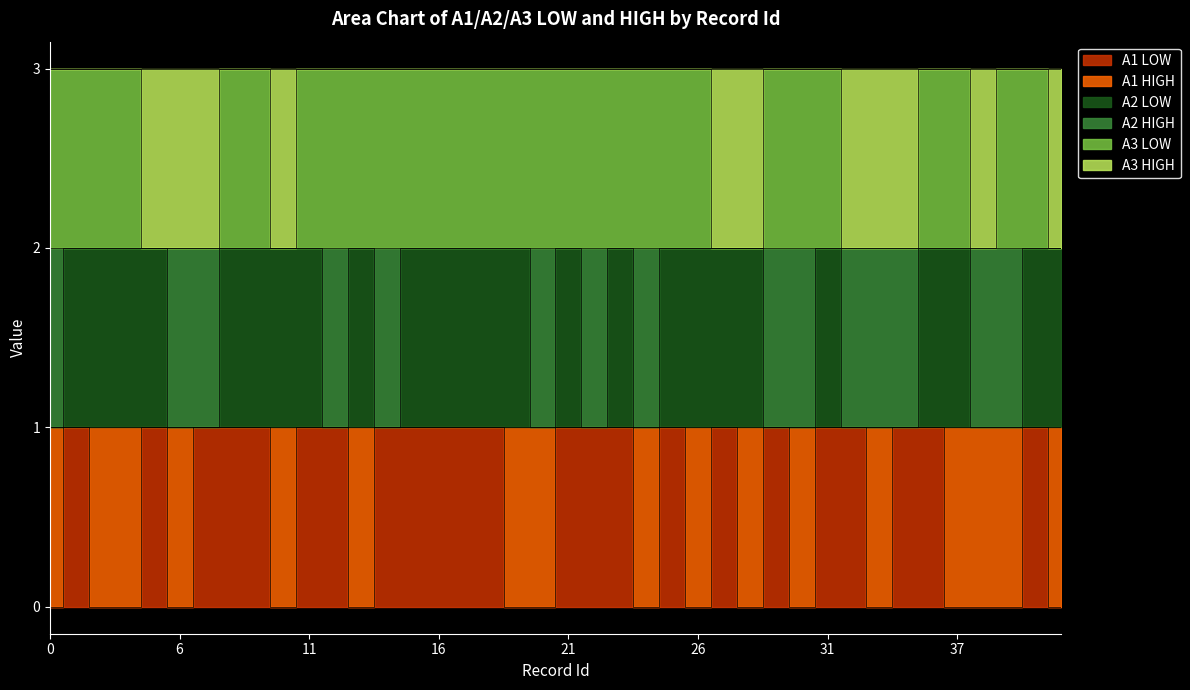

At 4, list the series in order from smallest to largest.

A1 LOW, A2 LOW, A3 LOW